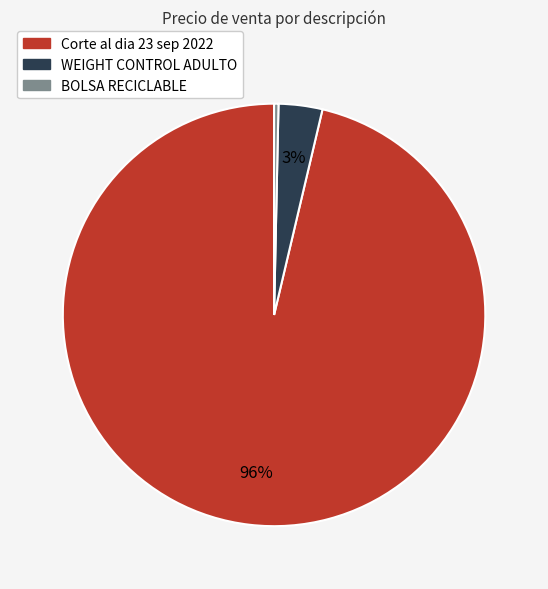

Do BOLSA RECICLABLE and Corte al dia 23 sep 2022 together represent more than half of the pie?

Yes